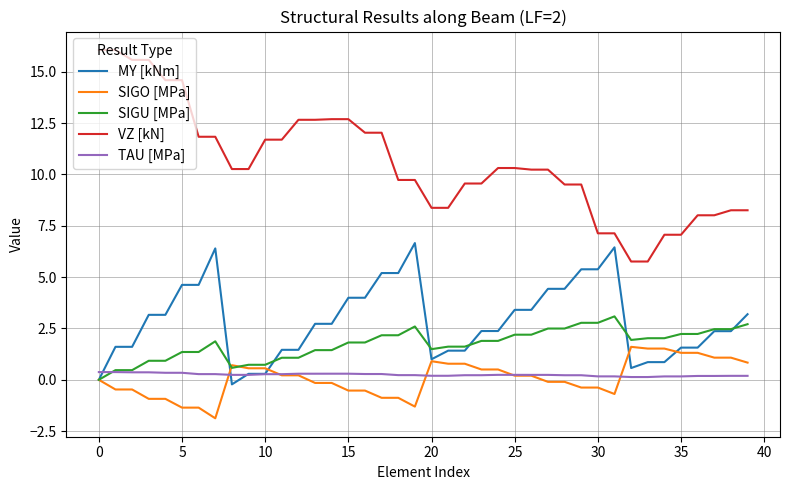

Which series has the largest total across all categories?

VZ [kN]